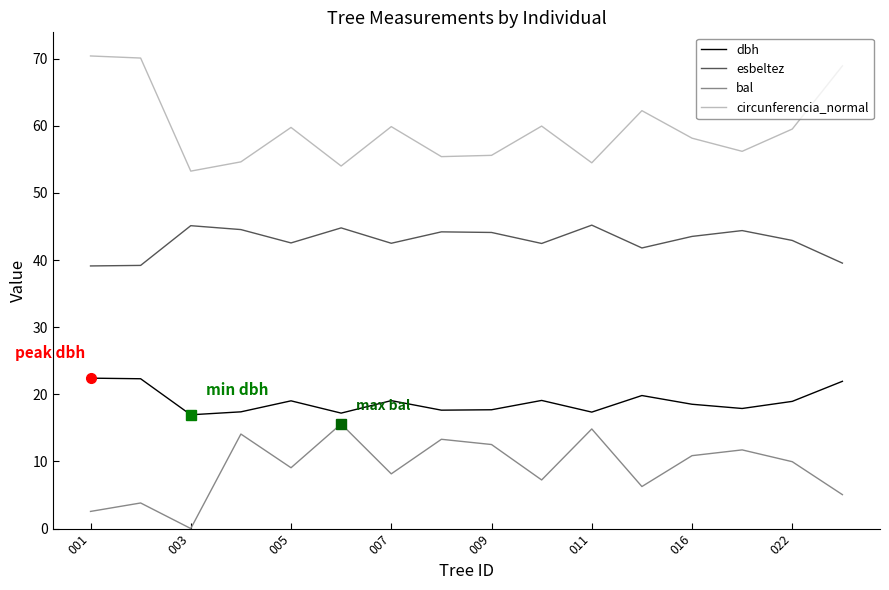

What is the difference between the second highest and second lowest values in the dbh series?

5.1